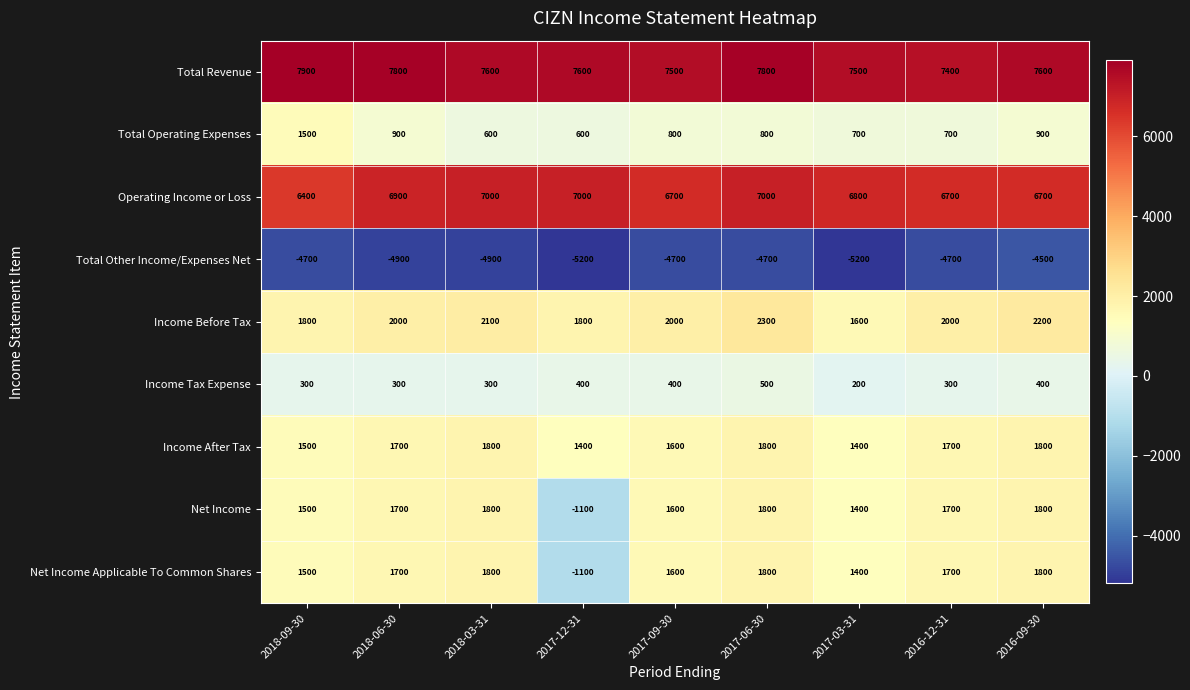

Between 2018-06-30 and 2017-03-31, which series saw the biggest shift?

Income Before Tax